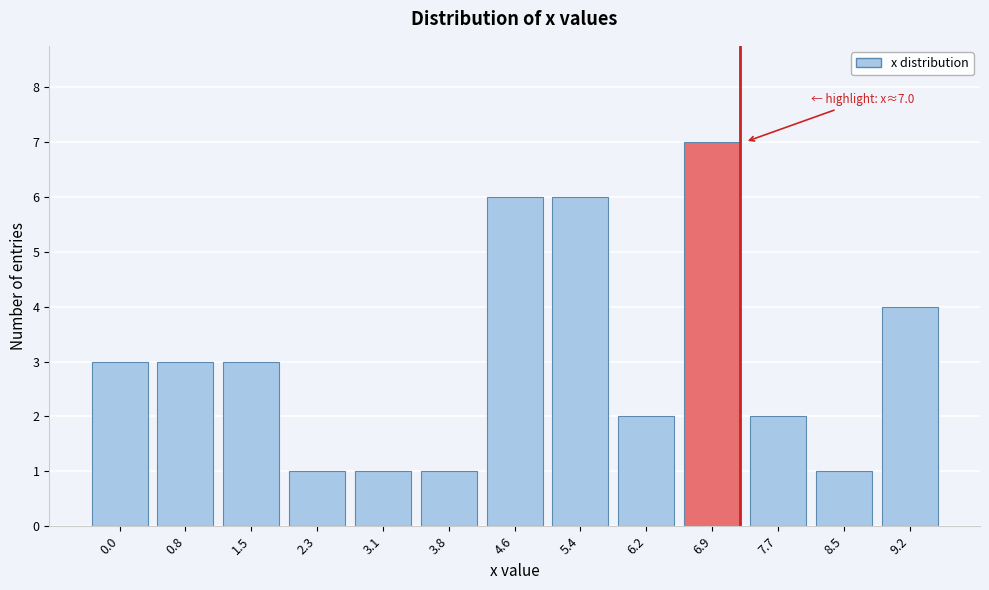

Reading left to right, list all the values displayed in this chart.

3	3	3	1	1	1	6	6	2	7	2	1	4